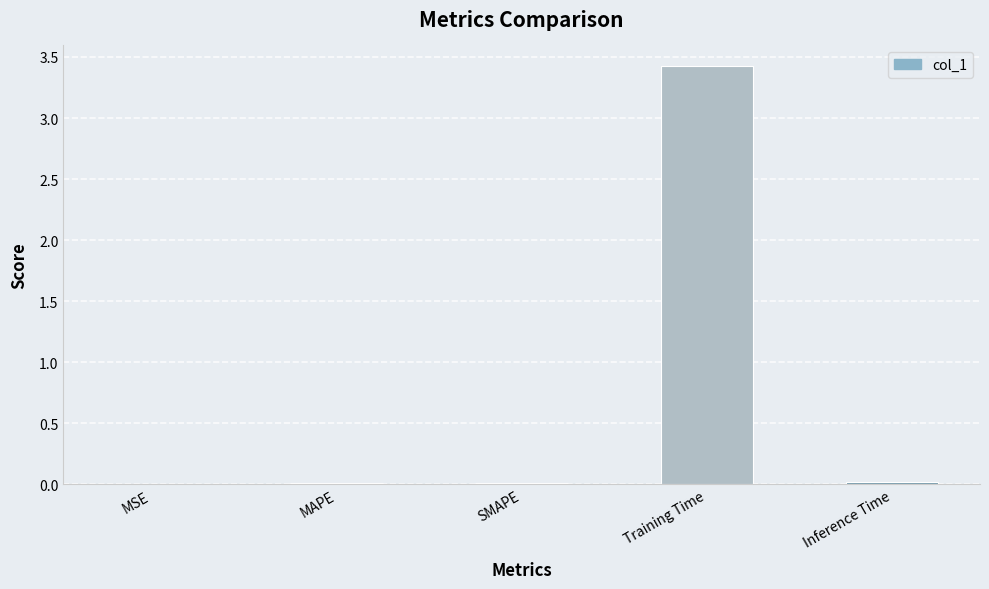

What is the sum of all values?

3.5